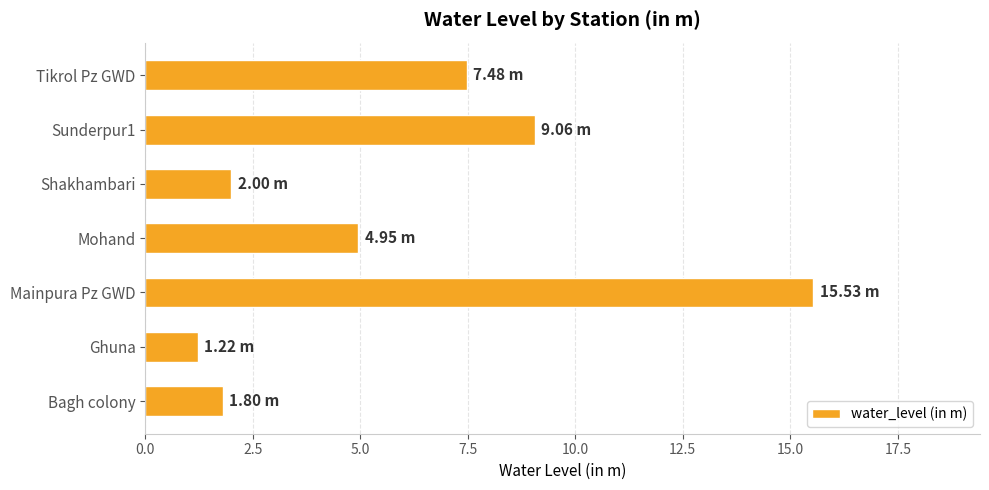

At which category does the chart reach its minimum across all series?

Ghuna